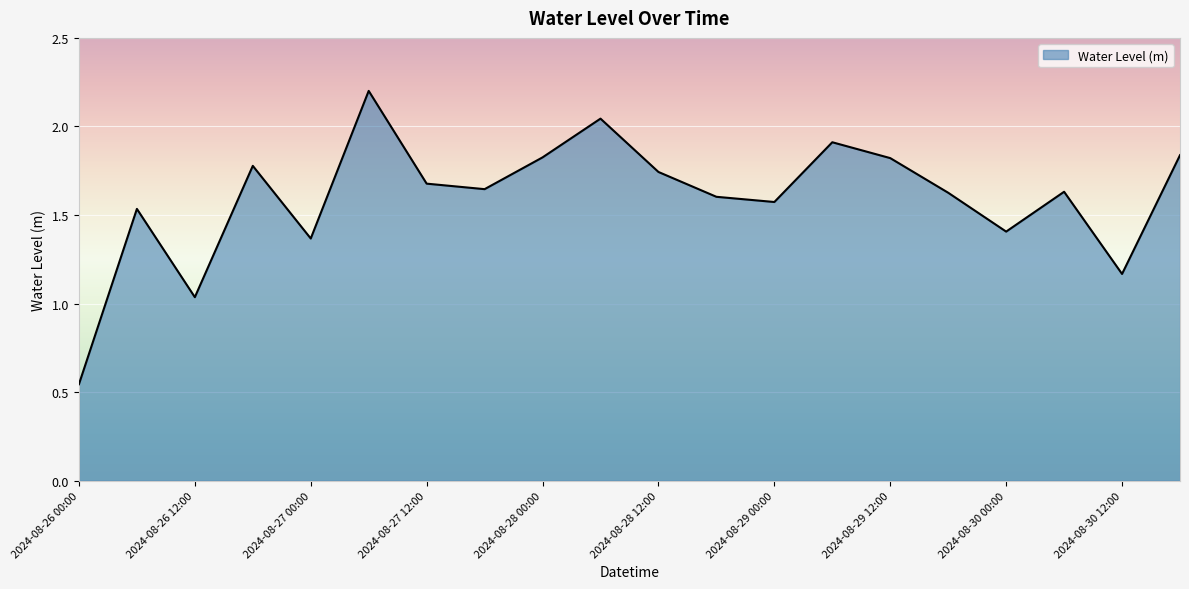

How many interior local valleys (lower than both neighbors) does the data have?

6